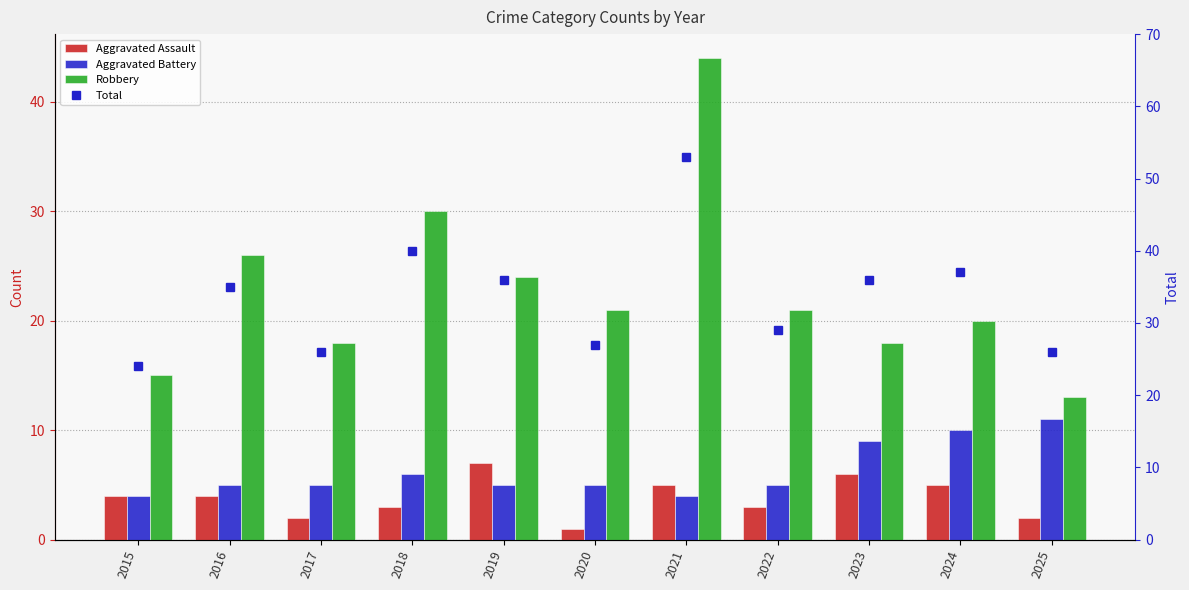

Does the chart contain any negative values?

No